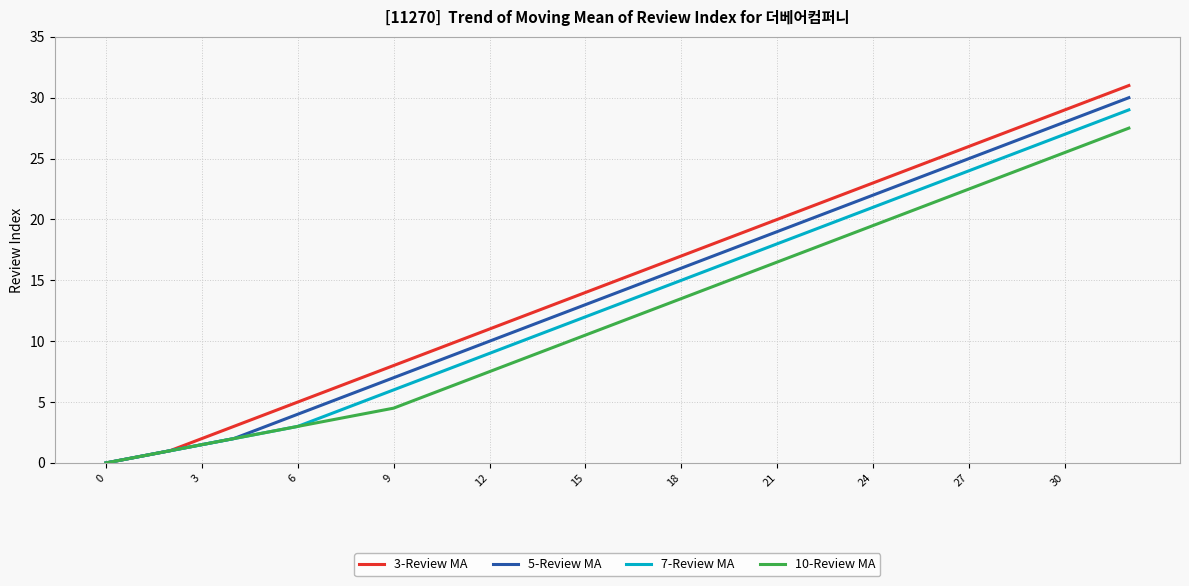

Reading right to left, transcribe all the data shown in this chart.

3-Review MA: 31.0	30.0	29.0	28.0	27.0	26.0	25.0	24.0	23.0	22.0	21.0	20.0	19.0	18.0	17.0	16.0	15.0	14.0	13.0	12.0	11.0	10.0	9.0	8.0	7.0	6.0	5.0	4.0	3.0	2.0	1.0	0.5	0.0
5-Review MA: 30.0	29.0	28.0	27.0	26.0	25.0	24.0	23.0	22.0	21.0	20.0	19.0	18.0	17.0	16.0	15.0	14.0	13.0	12.0	11.0	10.0	9.0	8.0	7.0	6.0	5.0	4.0	3.0	2.0	1.5	1.0	0.5	0.0
7-Review MA: 29.0	28.0	27.0	26.0	25.0	24.0	23.0	22.0	21.0	20.0	19.0	18.0	17.0	16.0	15.0	14.0	13.0	12.0	11.0	10.0	9.0	8.0	7.0	6.0	5.0	4.0	3.0	2.5	2.0	1.5	1.0	0.5	0.0
10-Review MA: 27.5	26.5	25.5	24.5	23.5	22.5	21.5	20.5	19.5	18.5	17.5	16.5	15.5	14.5	13.5	12.5	11.5	10.5	9.5	8.5	7.5	6.5	5.5	4.5	4.0	3.5	3.0	2.5	2.0	1.5	1.0	0.5	0.0